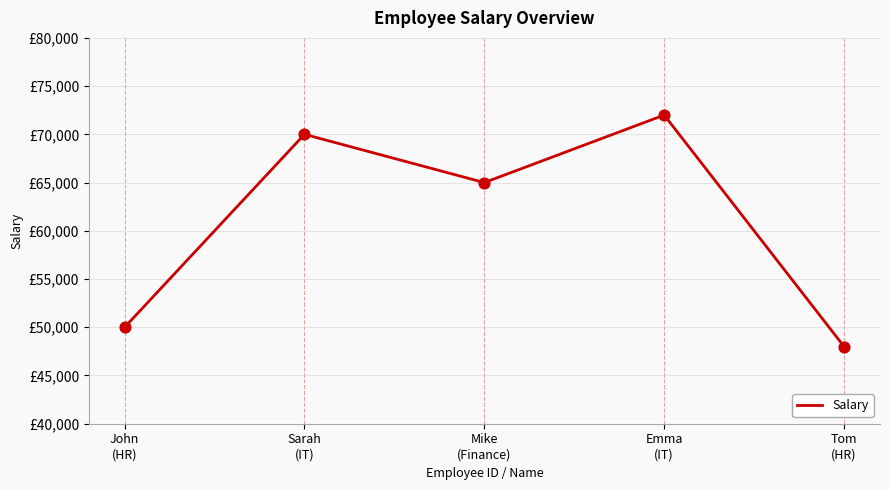

Does the chart have visible grid lines?

Yes